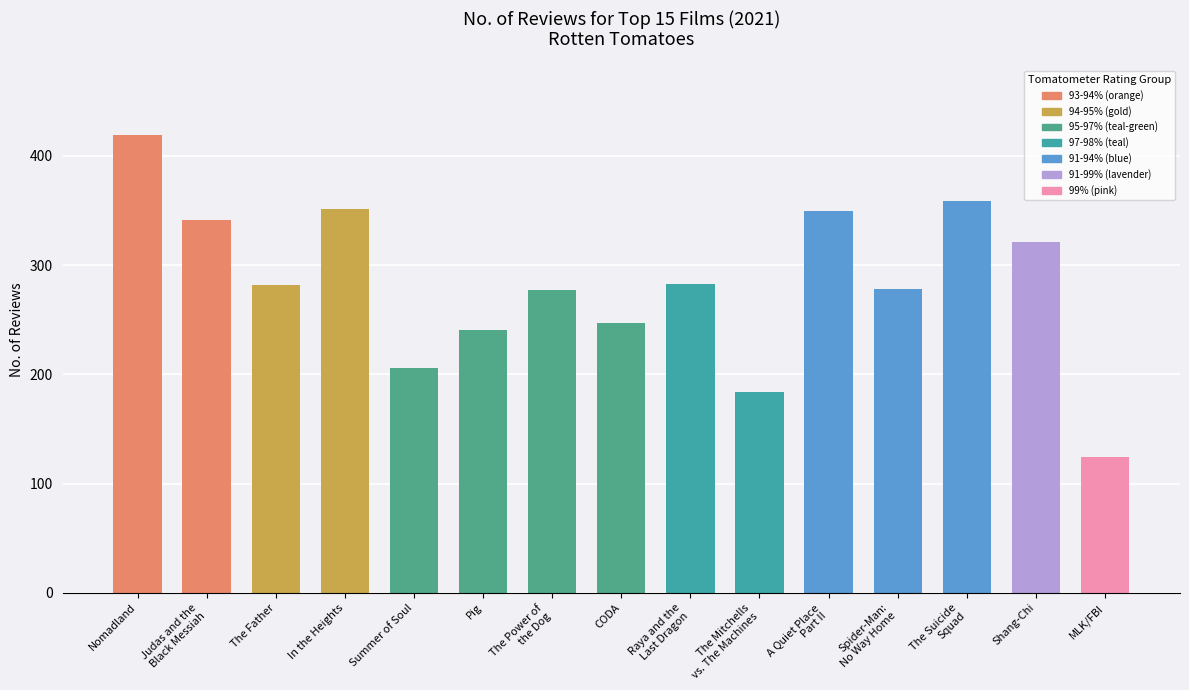

Read the value at Summer of Soul, to the nearest 5.

205